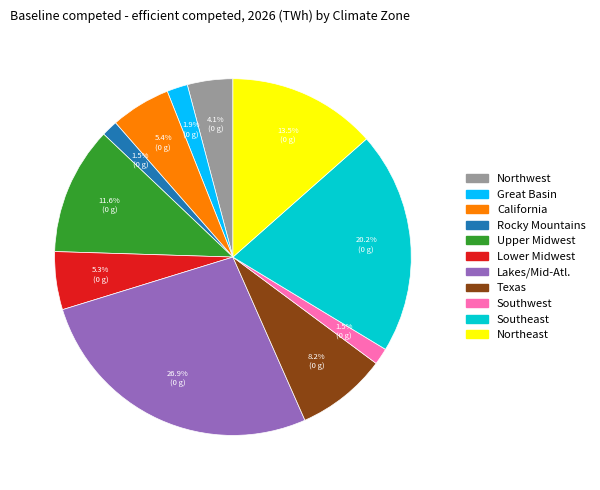

How many segments does this pie chart have?

11